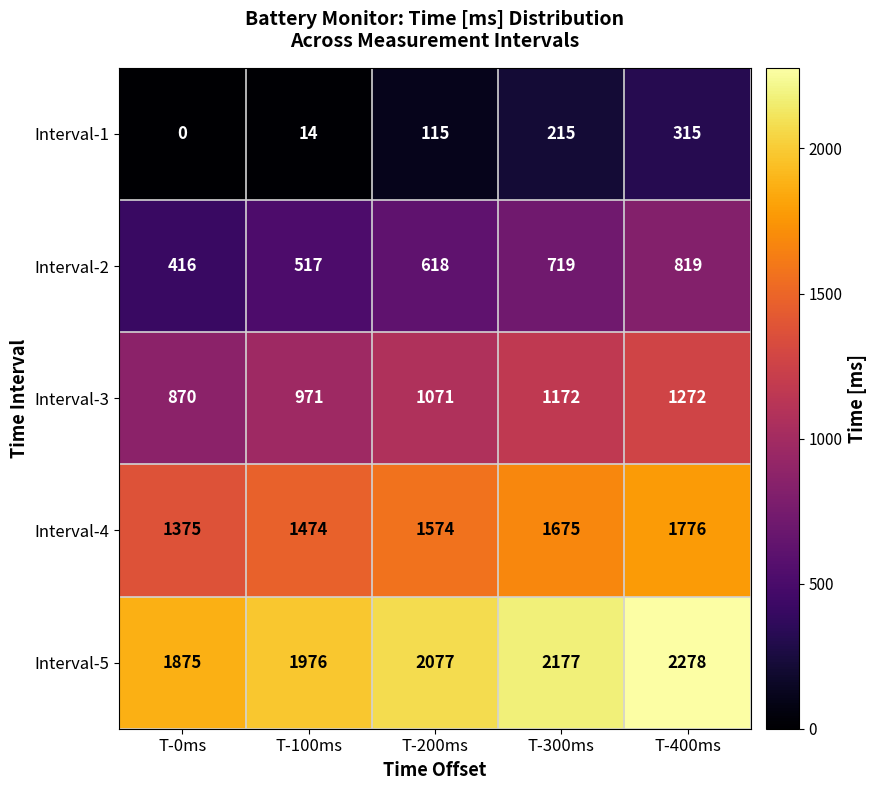

Which series changed the most between T-200ms and T-400ms?

Interval-4